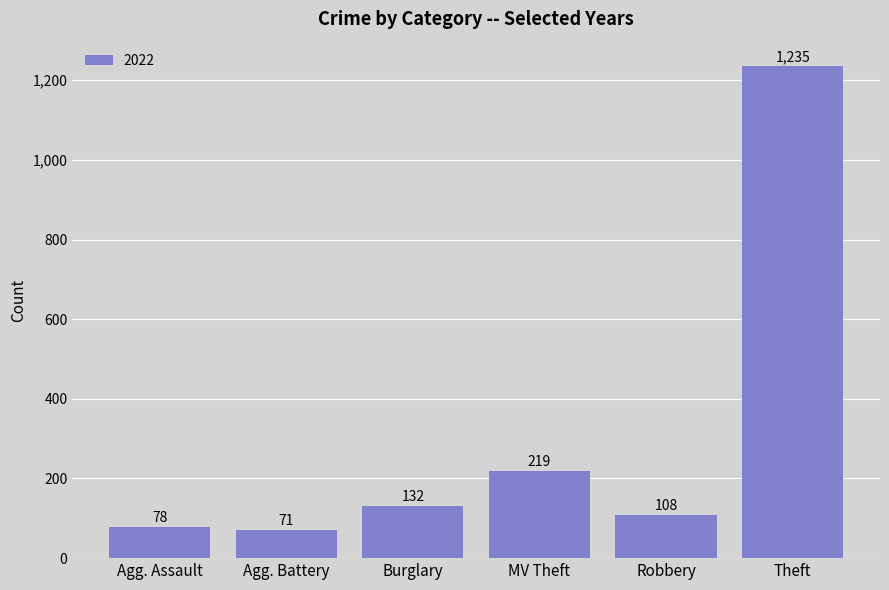

What is the change in value from MV Theft to Theft?

+1016